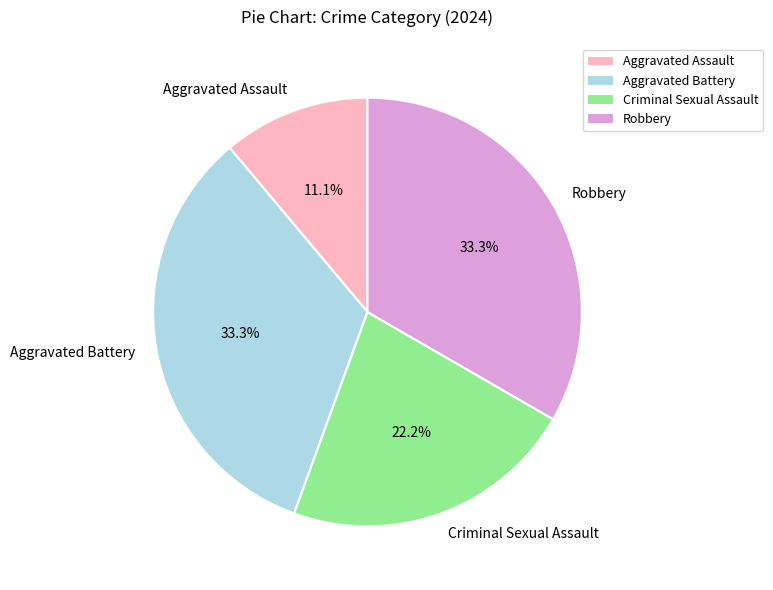

Is there any slice that represents more than half of the pie?

No